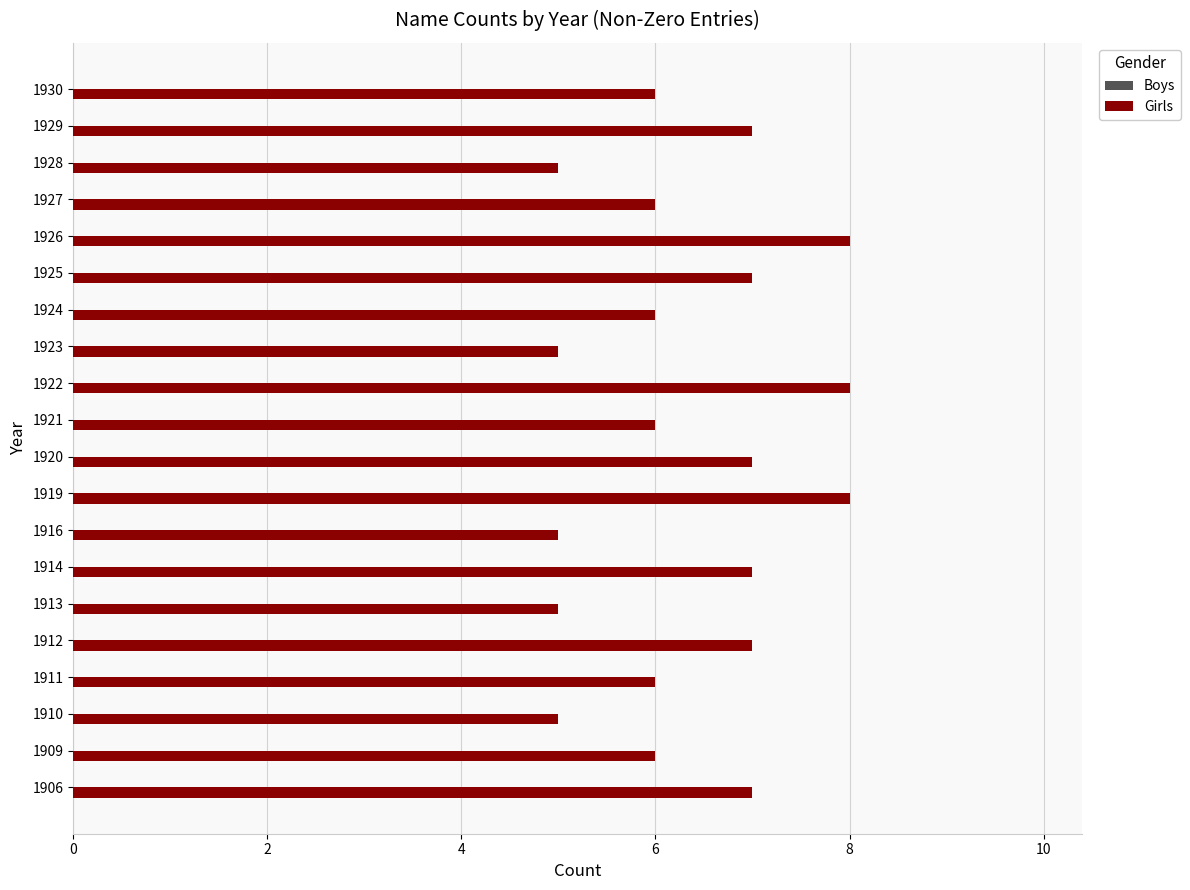

Is it true that the value at 1919 is 13?

False